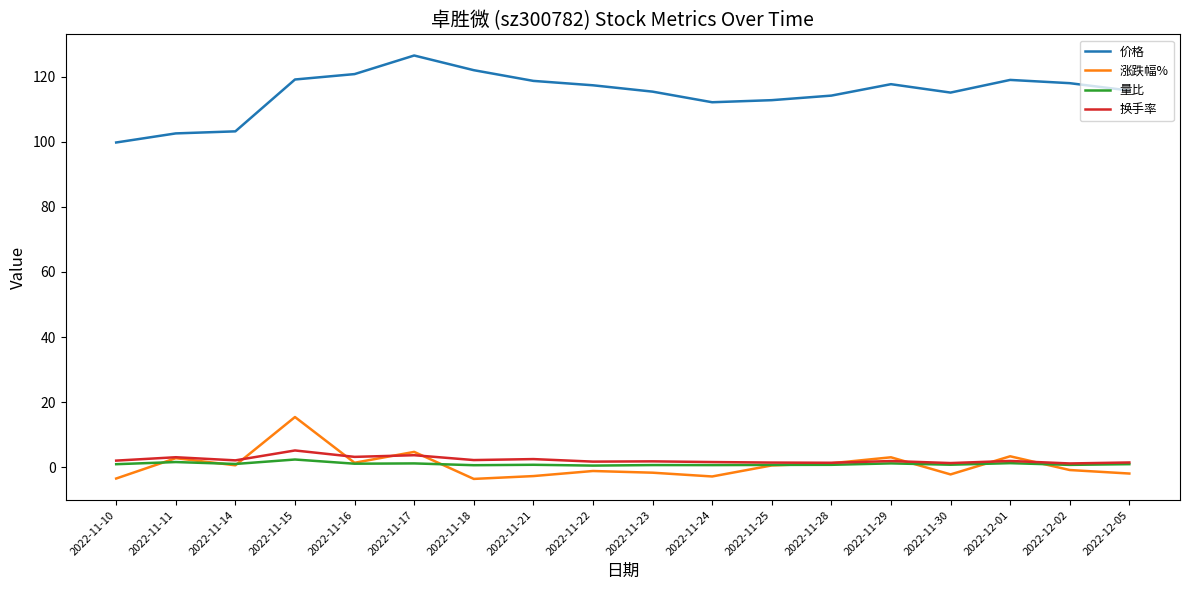

What is the difference between the maximum and minimum values in the 涨跌幅% series?

19.0